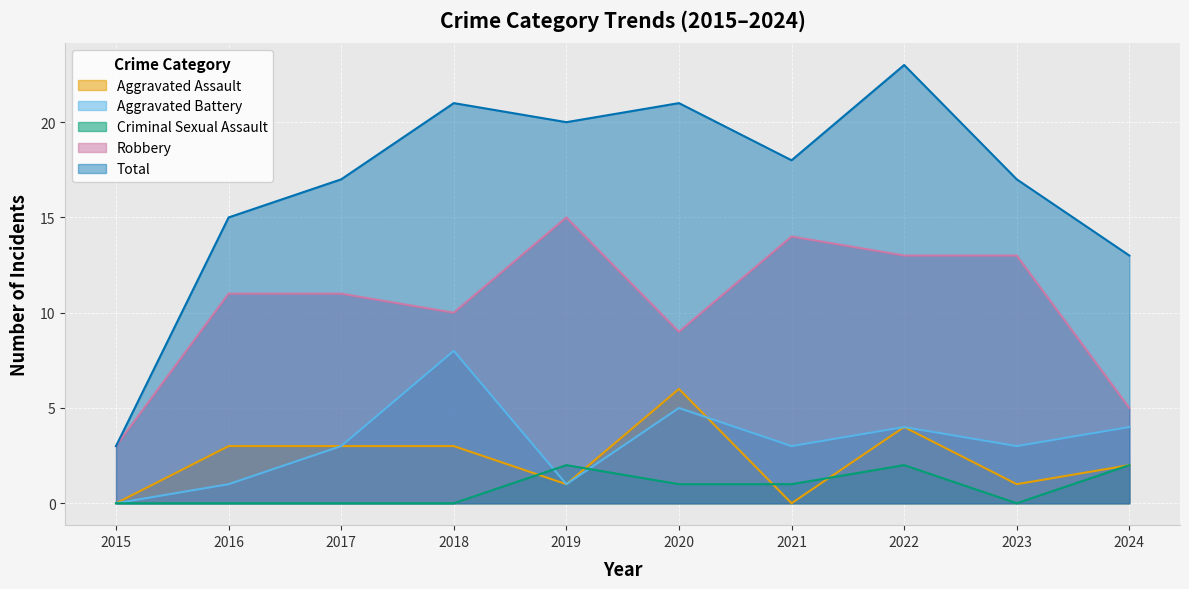

What are all the series names shown in the legend?

Aggravated Assault, Aggravated Battery, Criminal Sexual Assault, Robbery, Total